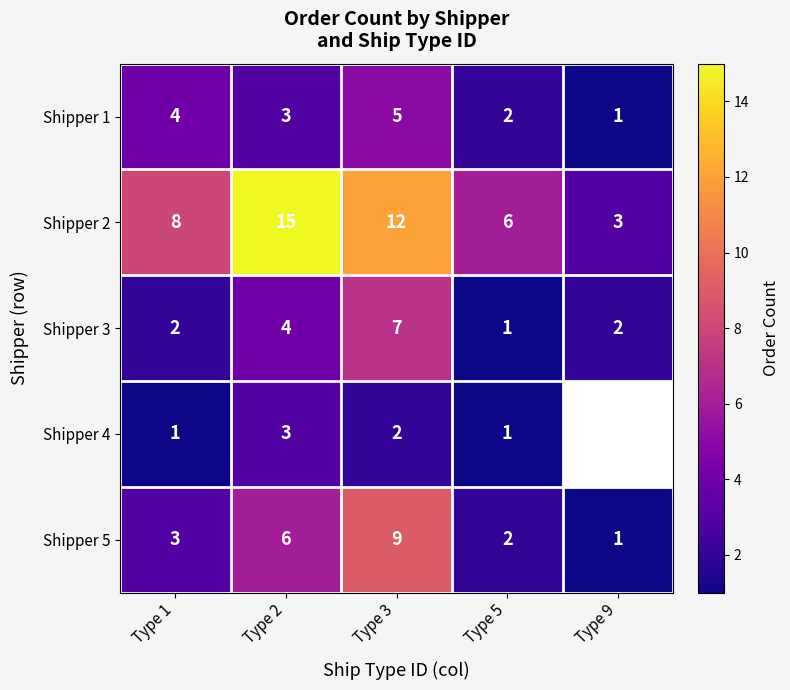

At which category is the sum across all series the highest?

Type 3